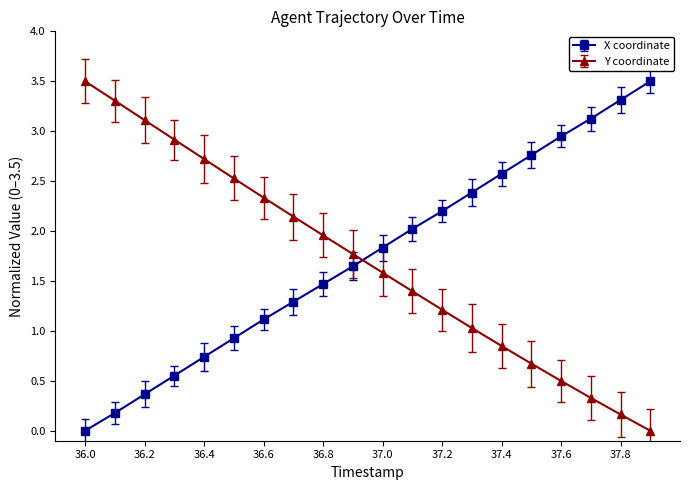

What are all the series names shown in the legend?

X coordinate, Y coordinate